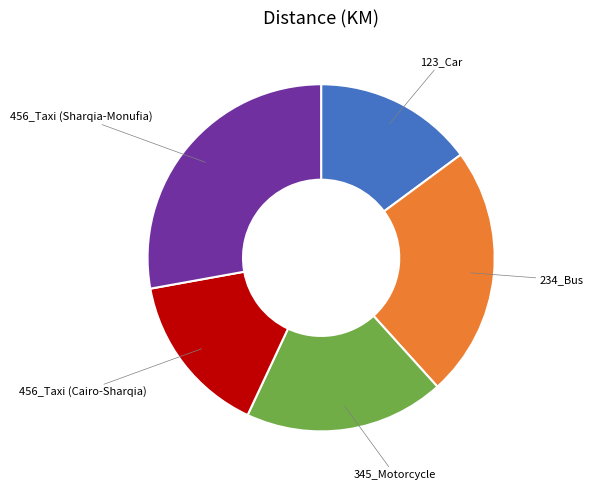

Does any single category account for the majority?

No